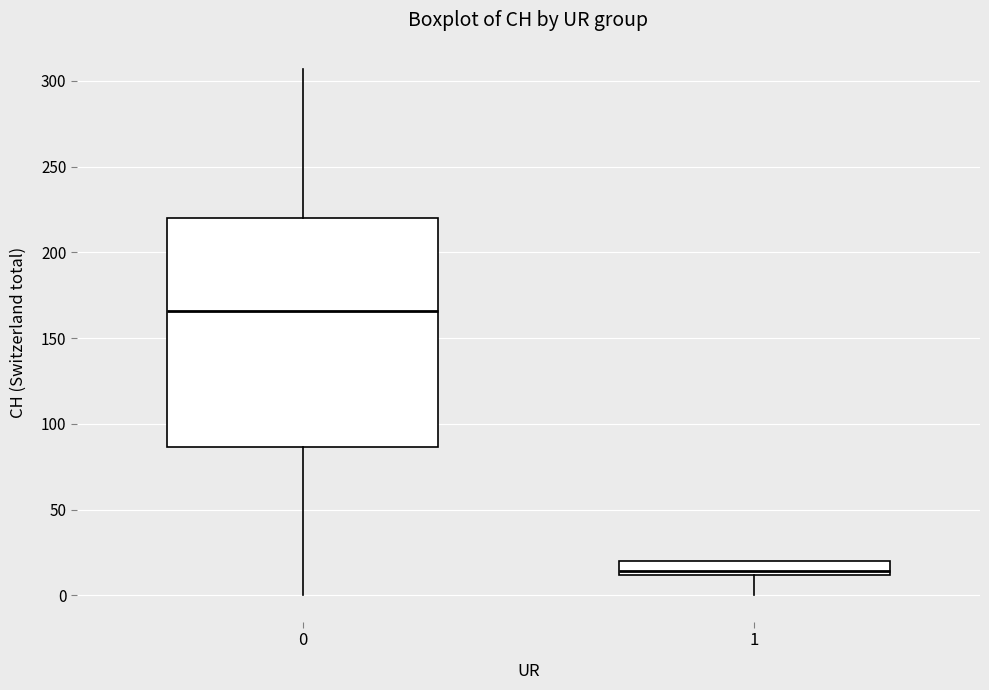

Comparing the boxes themselves (not the whiskers), which one is the tallest?

0